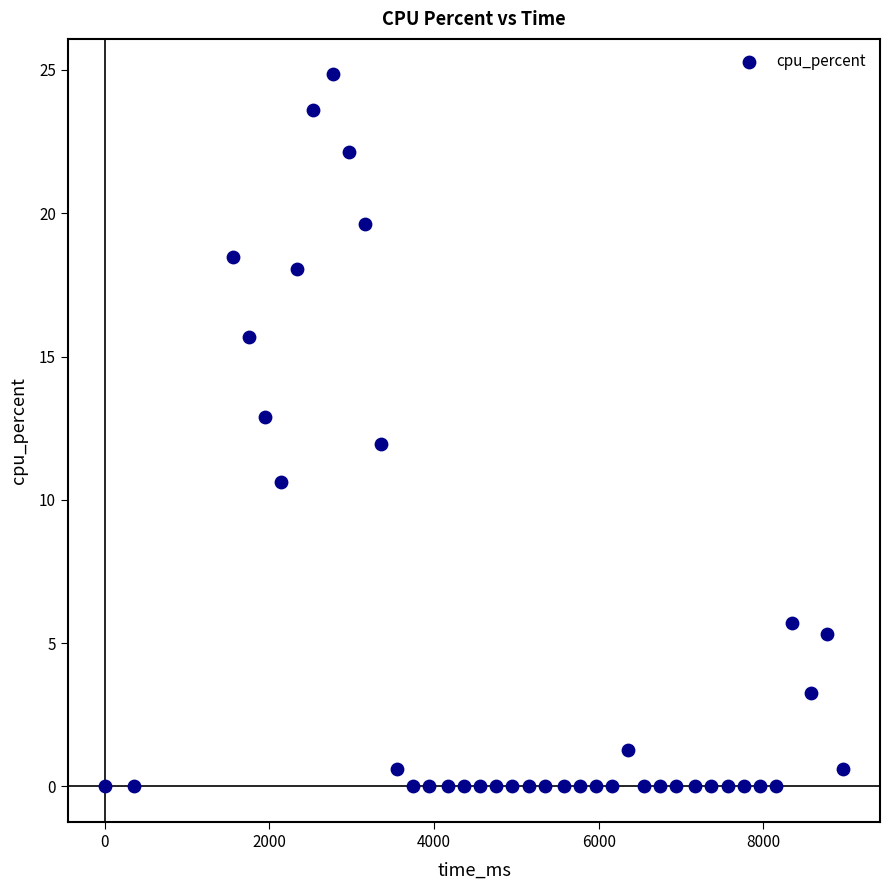

What is the range of X values (max minus min)?

8970.0